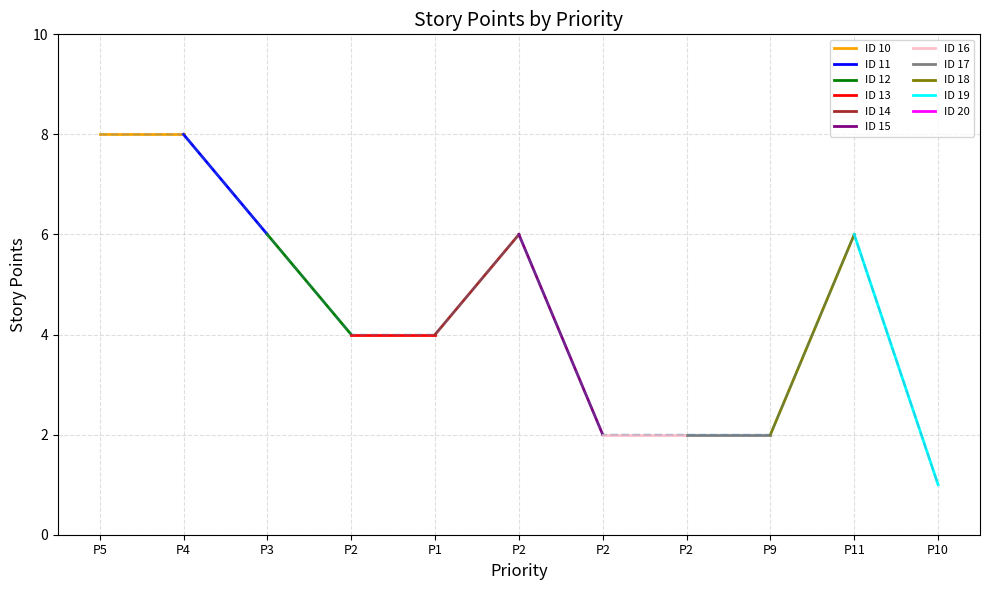

The chart shows a value of 4 at P1. True or false?

True